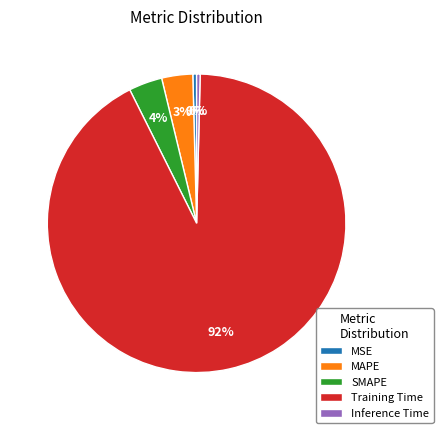

Combined, do MAPE and SMAPE account for over 50%?

No